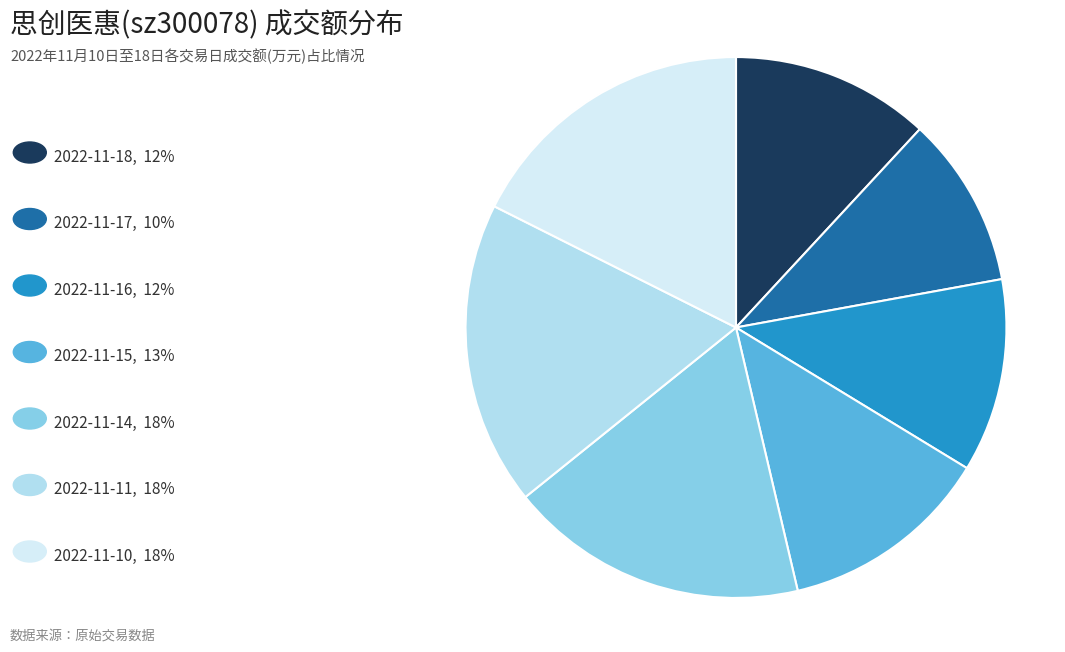

Is there a majority slice in this chart?

No